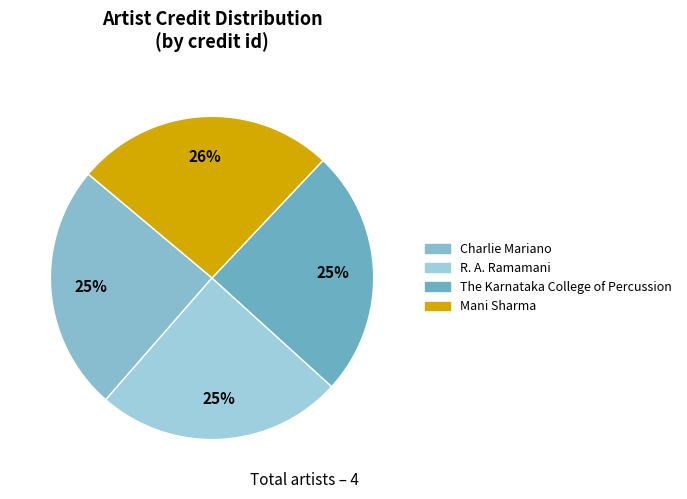

How many segments does this pie chart have?

4